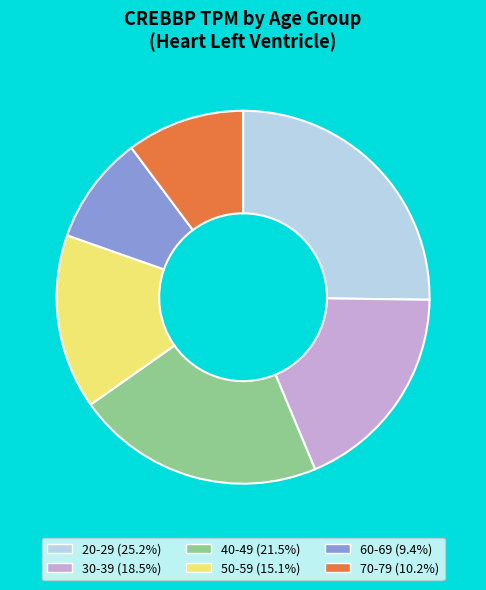

Rank the categories by value from lowest to highest.

60-69, 70-79, 50-59, 30-39, 40-49, 20-29